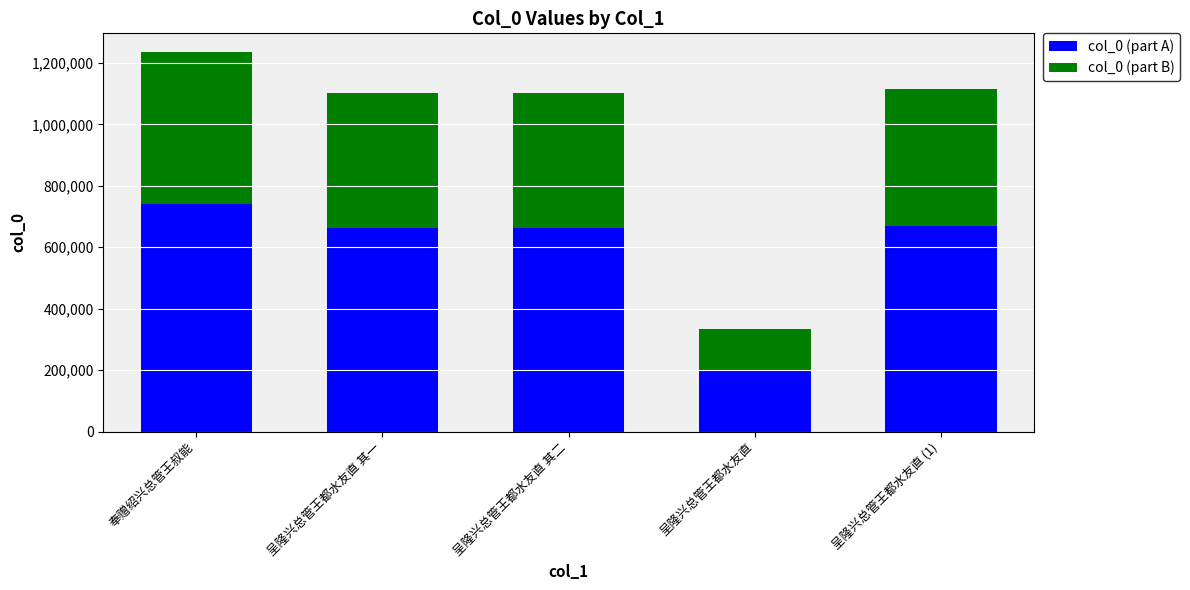

At which label does col_0 (part A) reach its minimum?

呈隆兴总管王都水友直